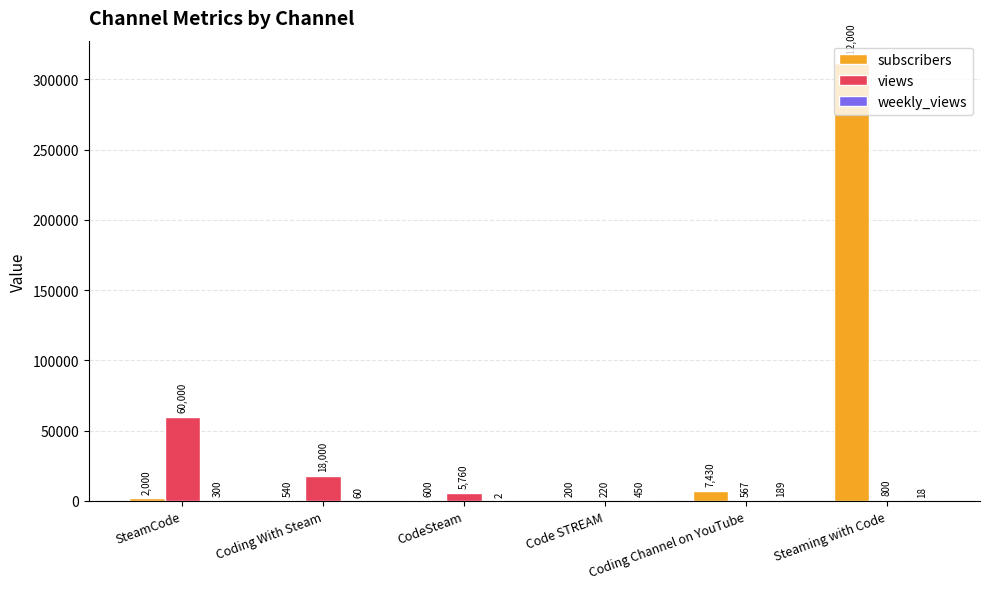

What value does the views series have at Coding With Steam, to the nearest 10?

18000